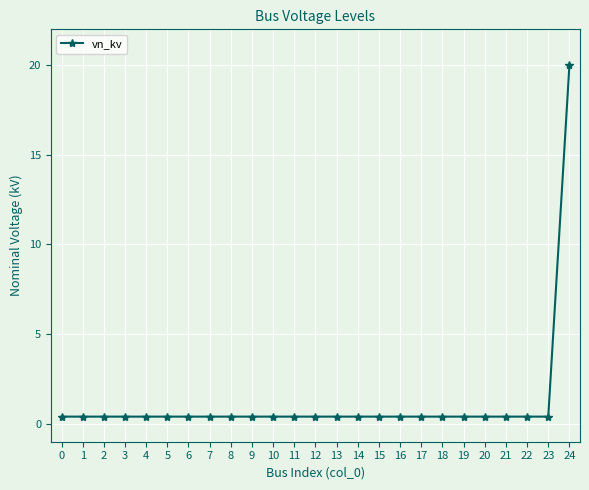

What value does the data have at 13?

0.4